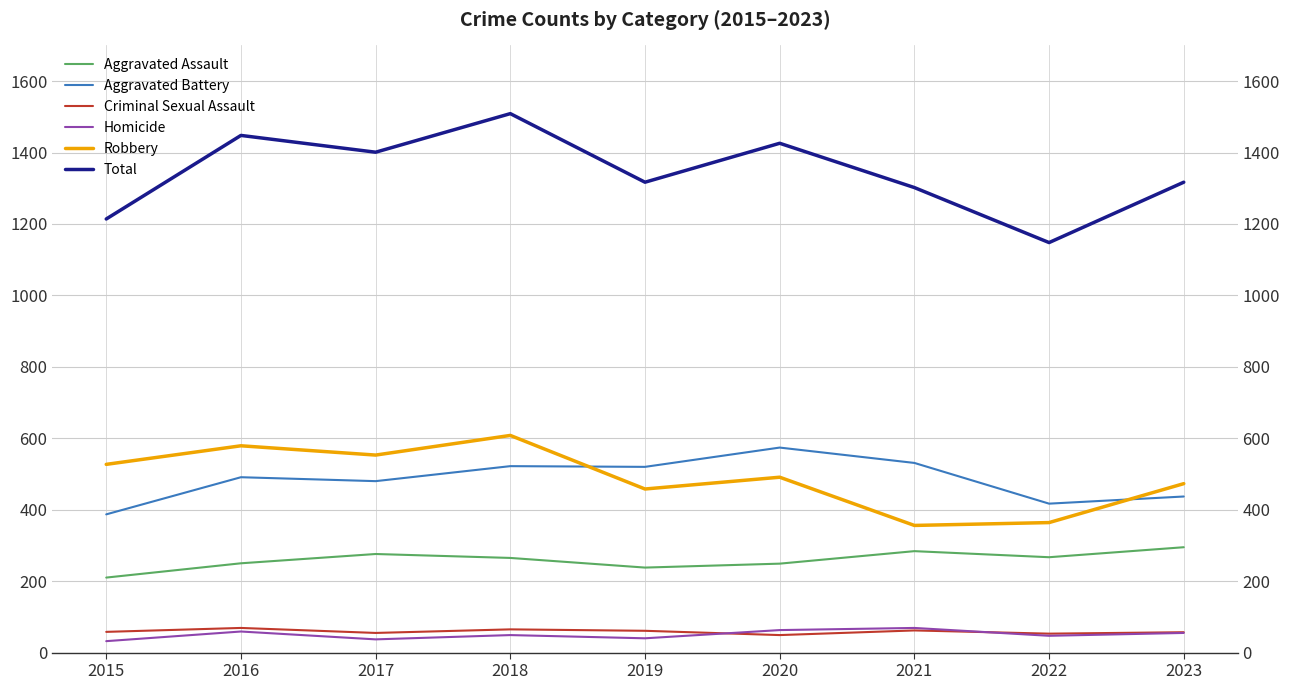

Reading right to left, what are all the values shown in this chart?

Aggravated Assault: 2023=295	2022=267	2021=284	2020=249	2019=238	2018=265	2017=276	2016=250	2015=210
Aggravated Battery: 2023=437	2022=417	2021=531	2020=574	2019=520	2018=522	2017=480	2016=491	2015=387
Criminal Sexual Assault: 2023=57	2022=53	2021=62	2020=49	2019=61	2018=65	2017=55	2016=69	2015=58
Homicide: 2023=55	2022=47	2021=69	2020=63	2019=40	2018=49	2017=37	2016=59	2015=32
Robbery: 2023=473	2022=364	2021=356	2020=491	2019=458	2018=608	2017=553	2016=579	2015=527
Total: 2023=1317	2022=1148	2021=1302	2020=1426	2019=1317	2018=1509	2017=1401	2016=1448	2015=1214